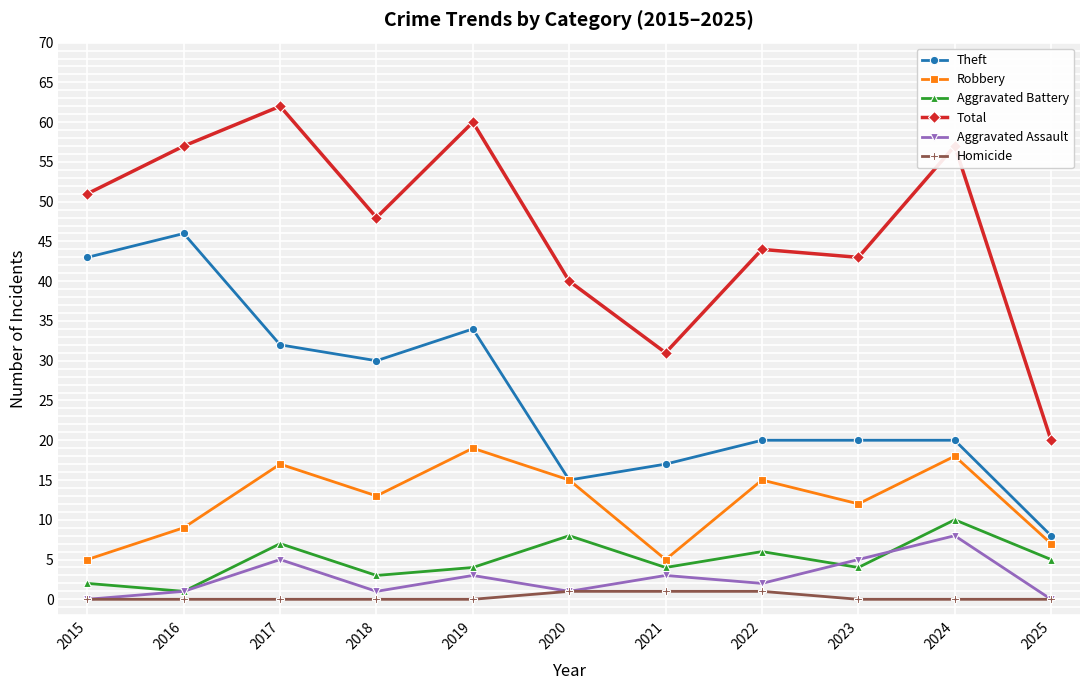

Is the value of Homicide at 2017 greater than the value of Aggravated Battery at 2022?

No